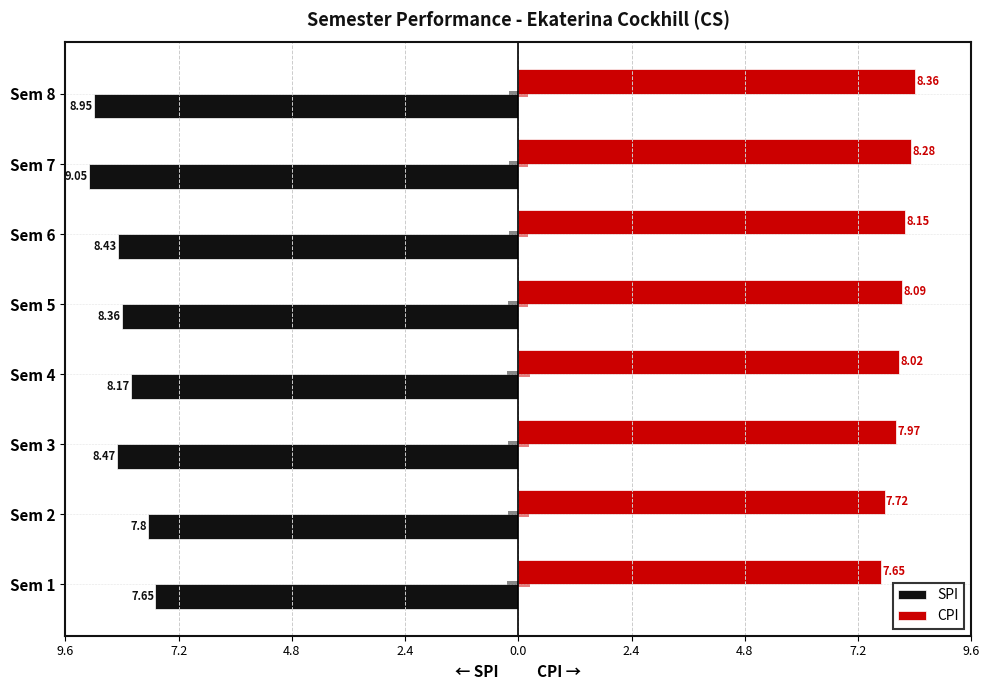

Reading right to left, extract all data points from this chart.

SPI: -8.9	-9.1	-8.4	-8.4	-8.2	-8.5	-7.8	-7.7
CPI: 8.4	8.3	8.2	8.1	8.0	8.0	7.7	7.7